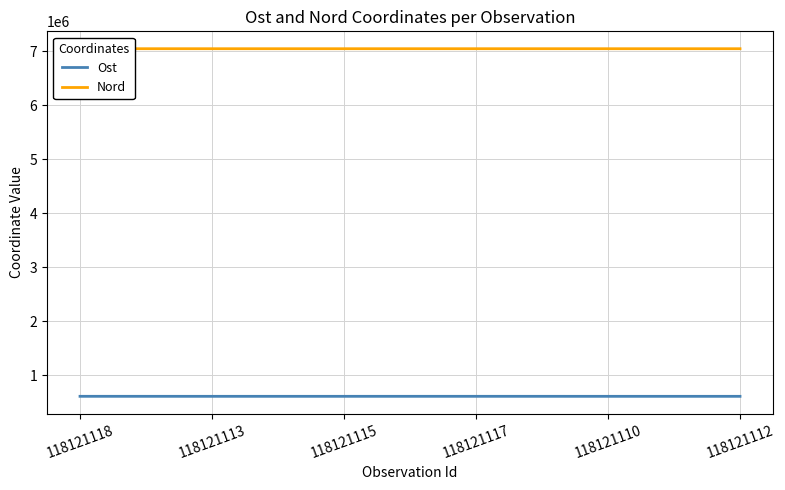

What is the average value of the Nord series?

7045811